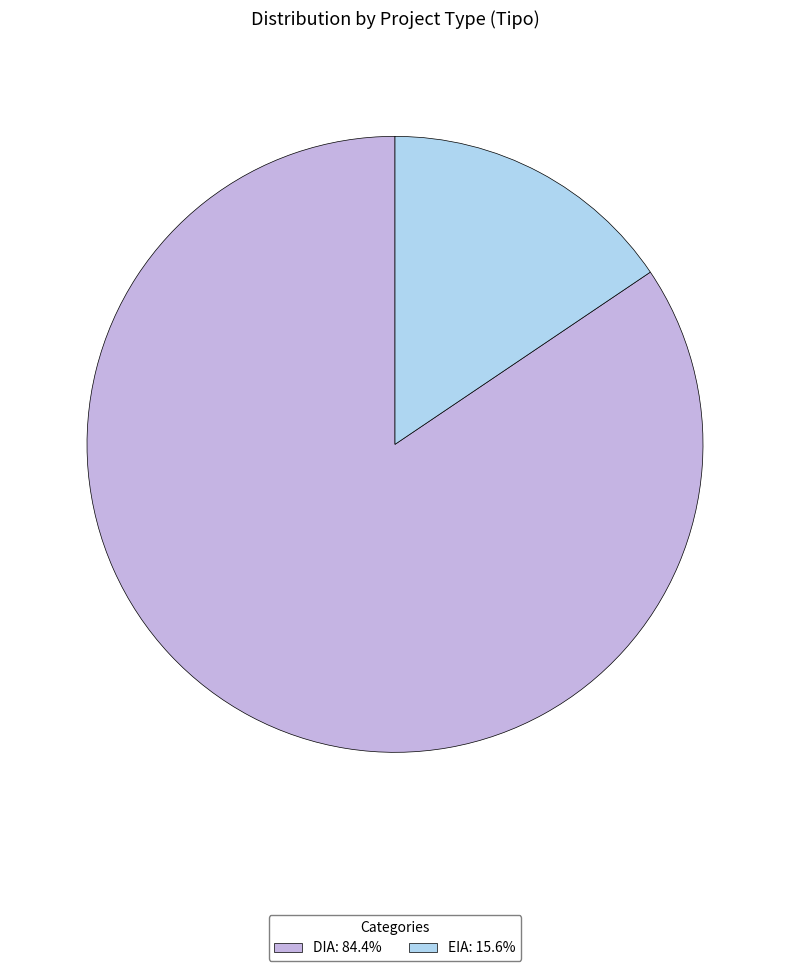

Rank the categories by value from highest to lowest.

DIA, EIA